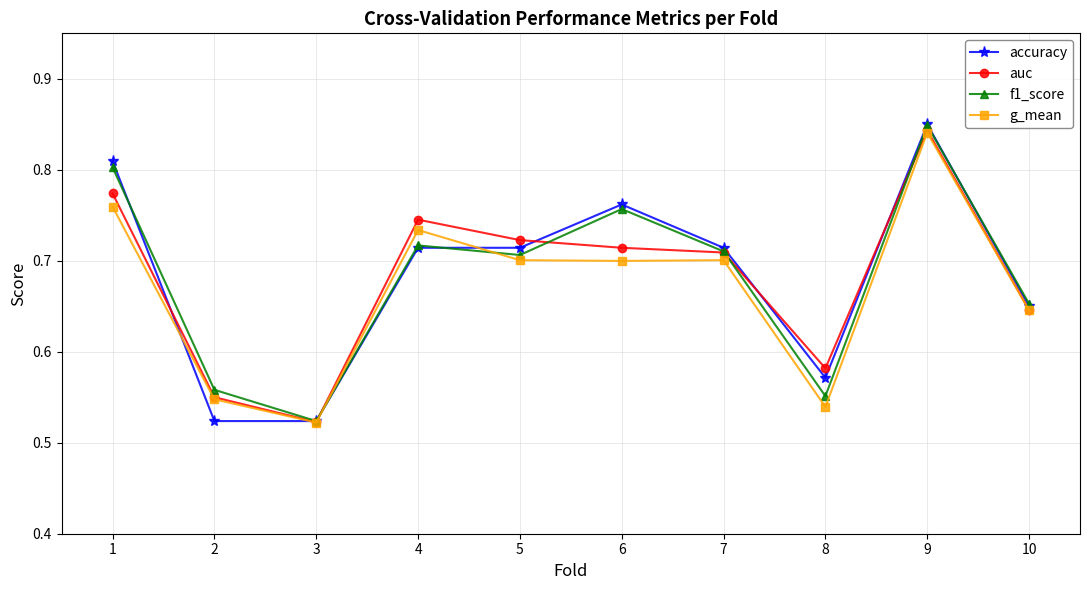

True or false: accuracy has a value of 0.7 at 5.

True